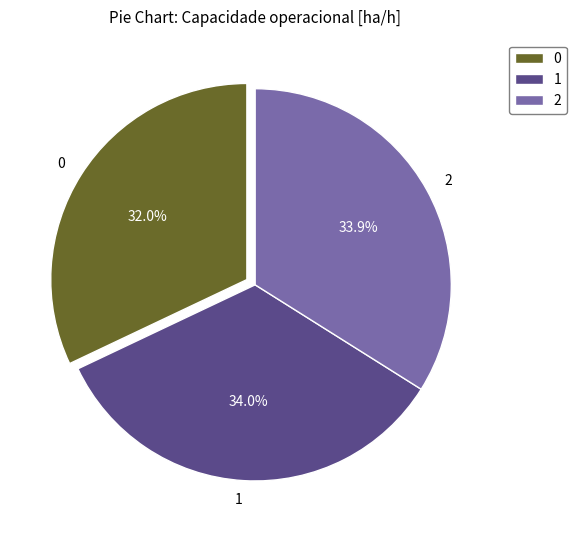

What is the ratio of the value at 1 to the value at 2?

1.0